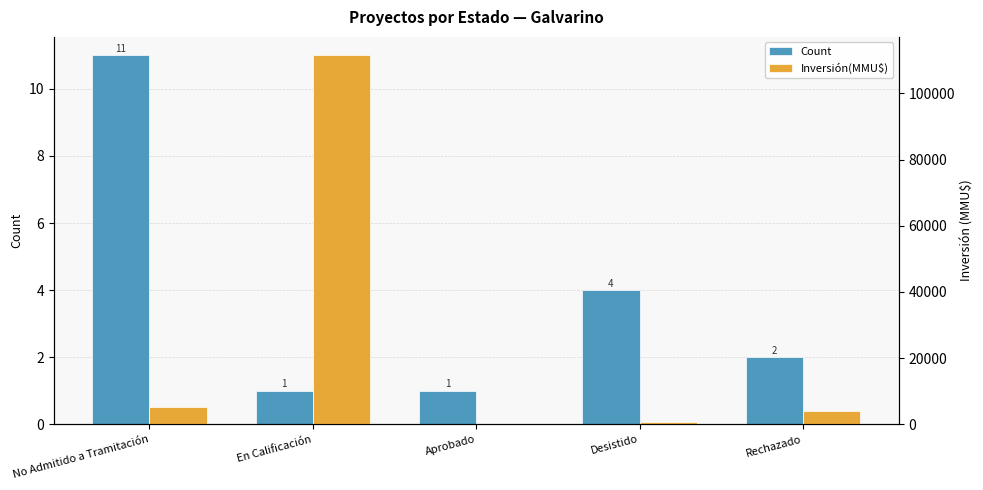

The Count series shows 0 at En Calificación. True or false?

False